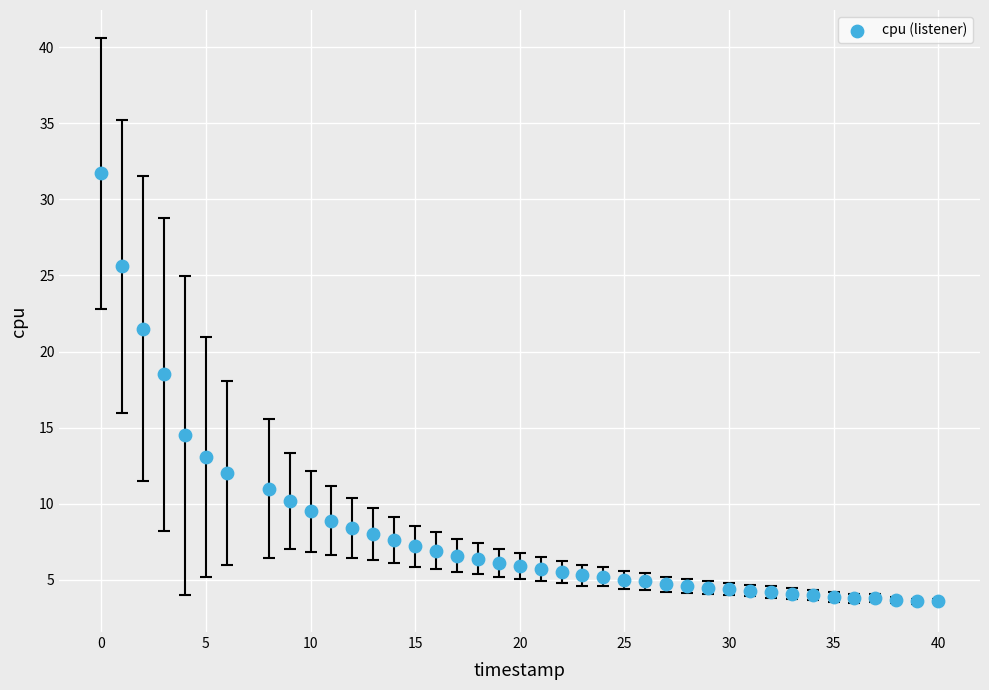

What is the range of Y values (max minus min)?

28.1